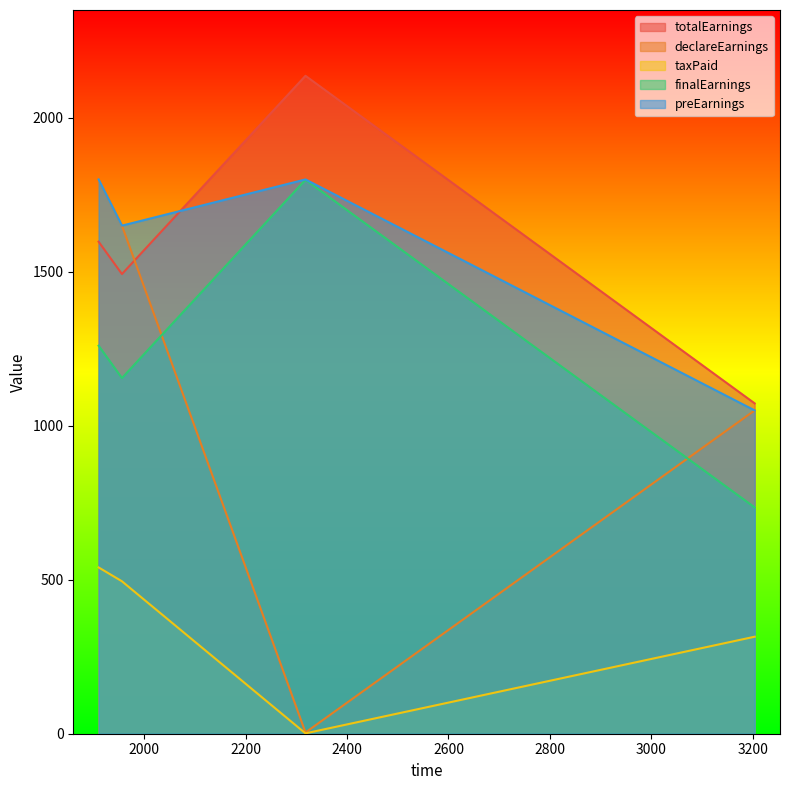

At which label is taxPaid closest to 270?

3204